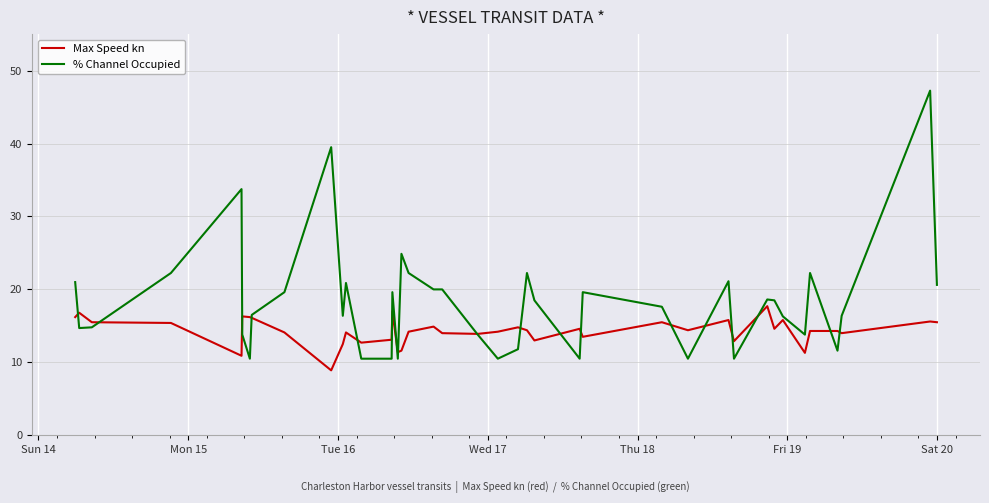

What are all the series names shown in the legend?

Max Speed kn, % Channel Occupied